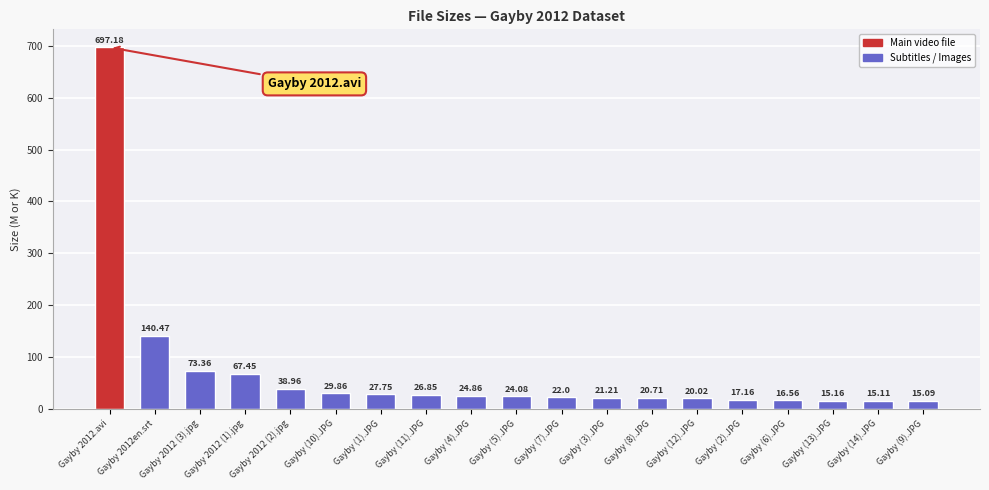

What is the sum of the values at Gayby (12).JPG and Gayby 2012 (3).jpg?

93.4